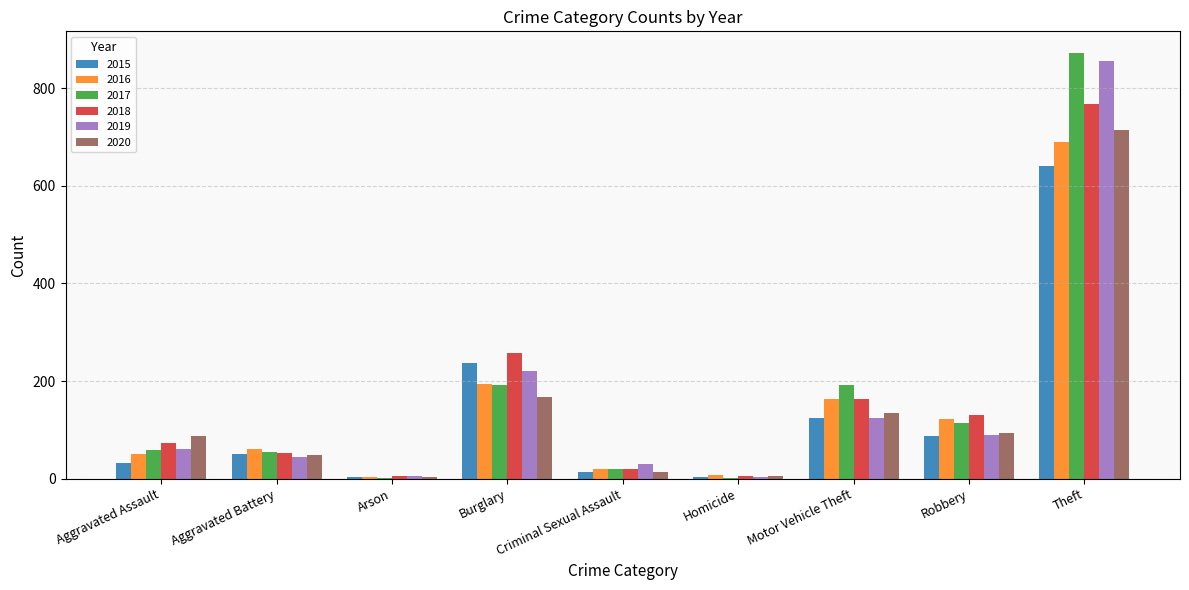

Which category has the highest value in the 2015 series?

Theft